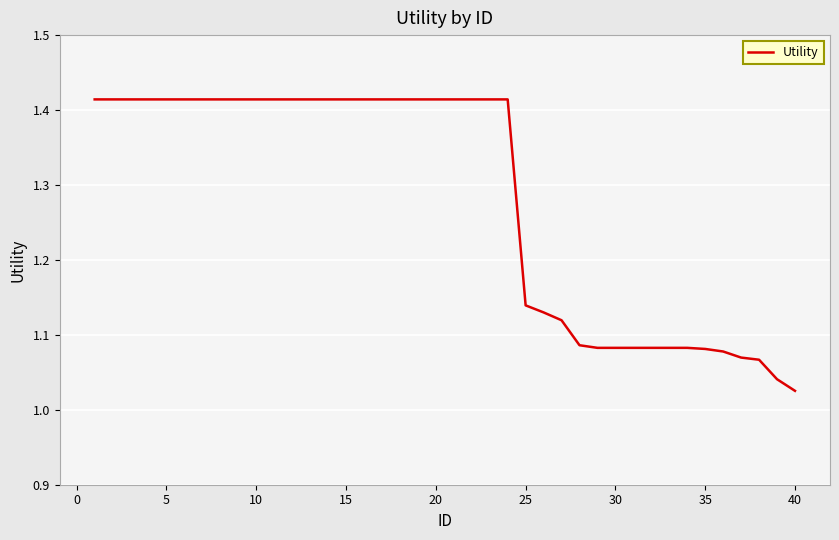

Is this an area chart (filled region under the line)?

No